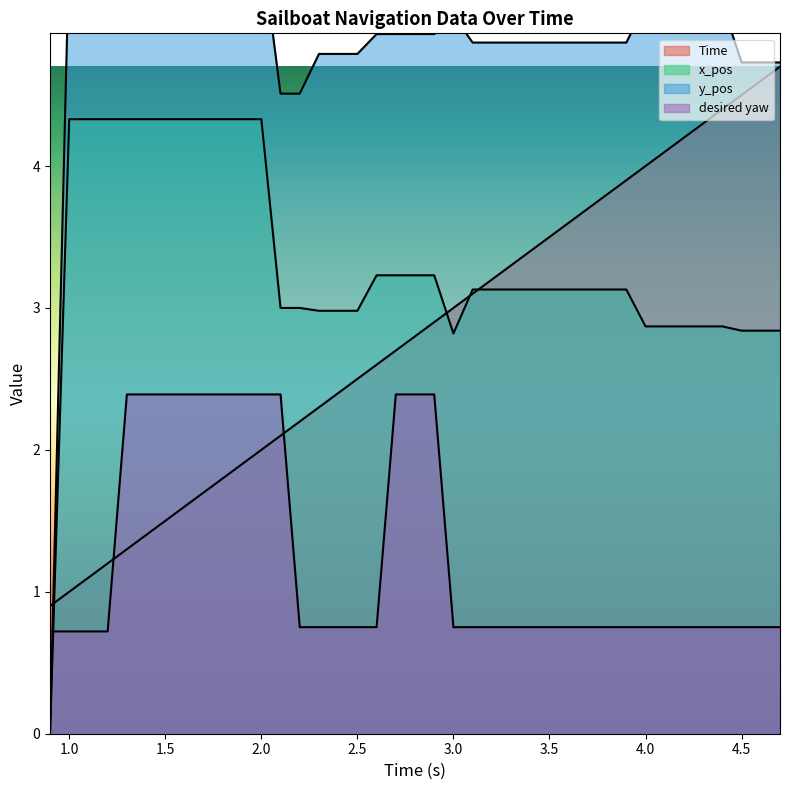

Does the chart have visible grid lines?

No